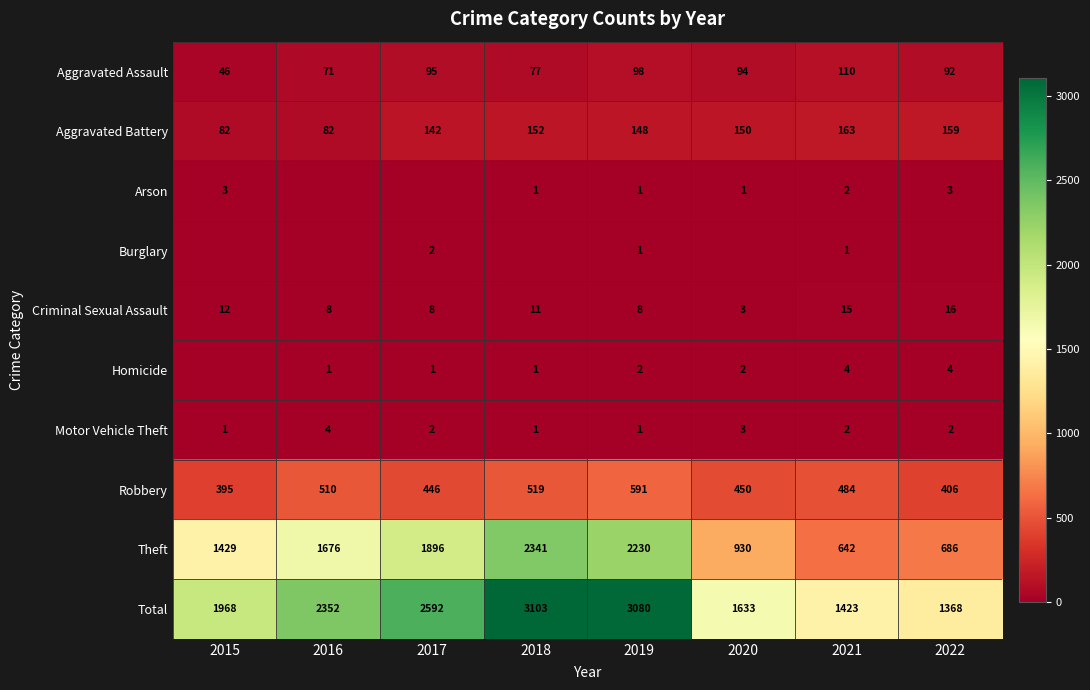

What is the greatest value displayed?

3103